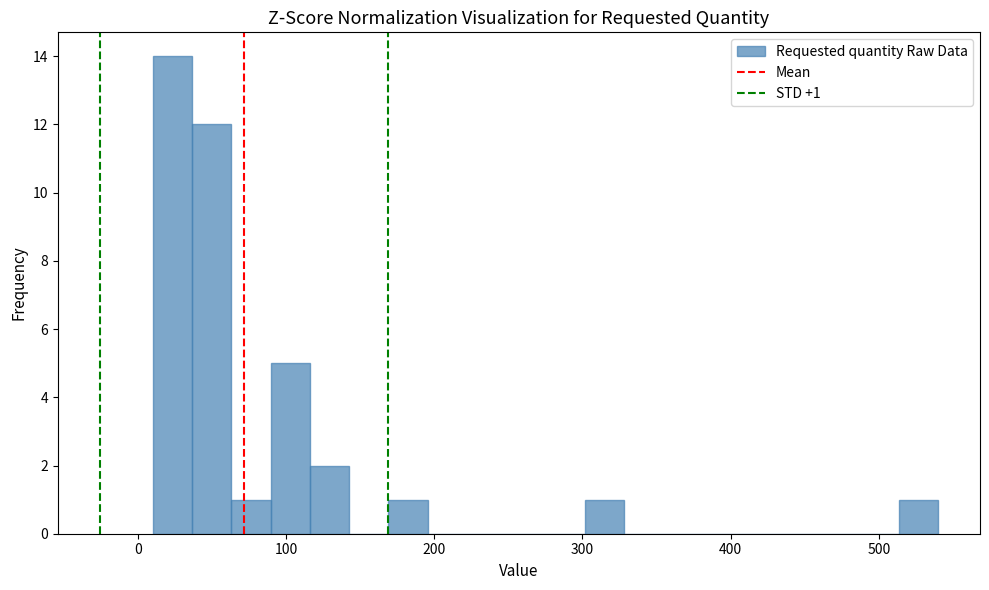

Read against the x-axis, roughly where is the centre of the tallest bar?

20